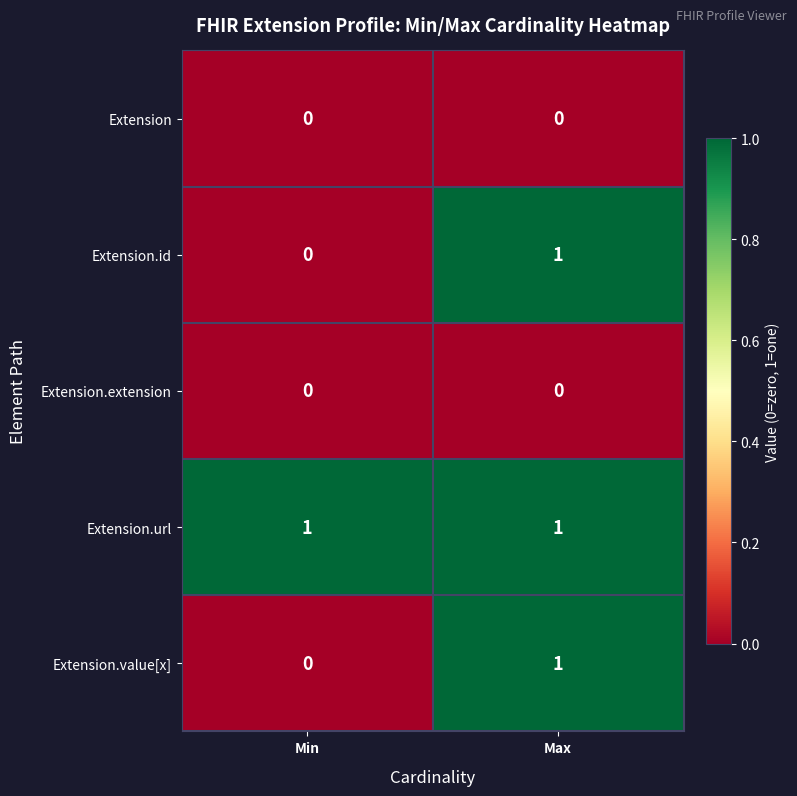

At which label does Extension.value[x] reach its peak?

Max